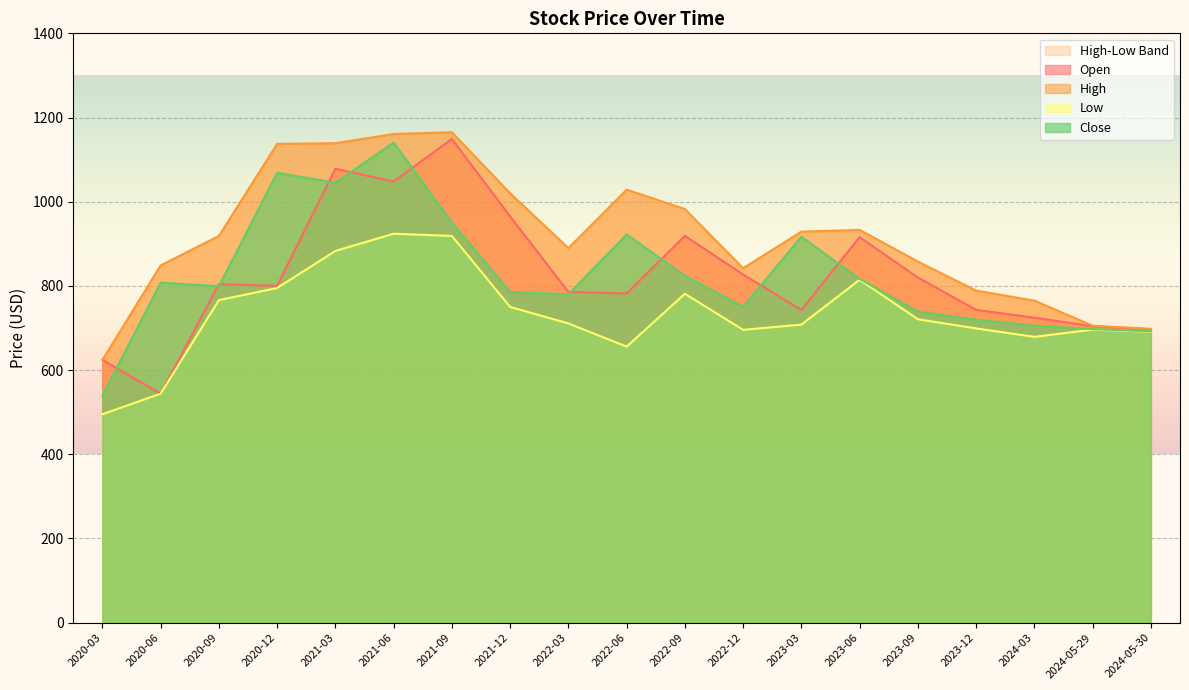

How many interior local valleys does the Low series have?

3